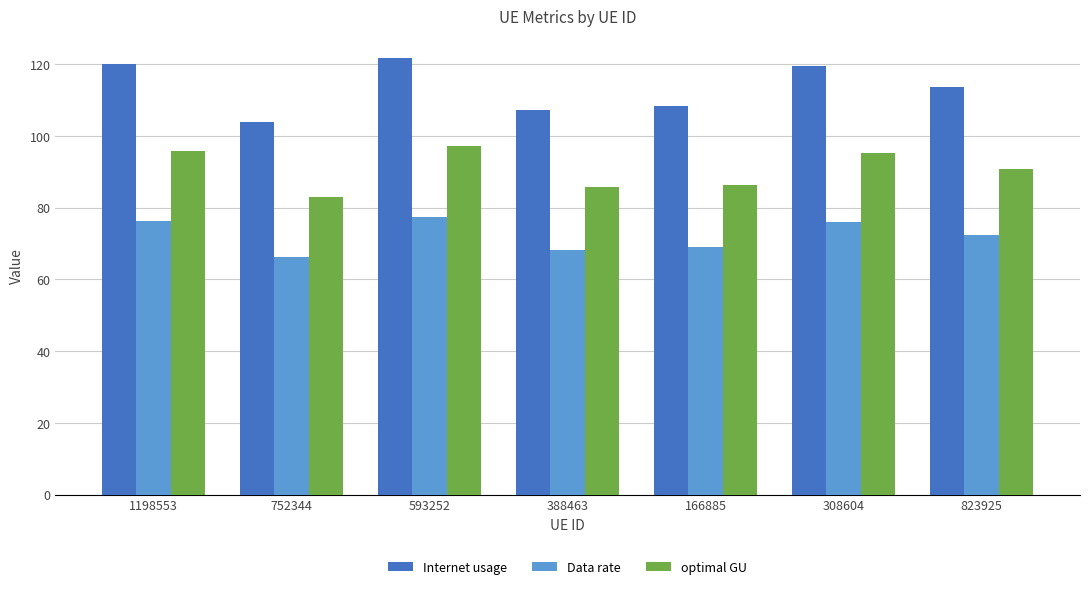

The Internet usage series shows 119.4 at 308604. True or false?

True